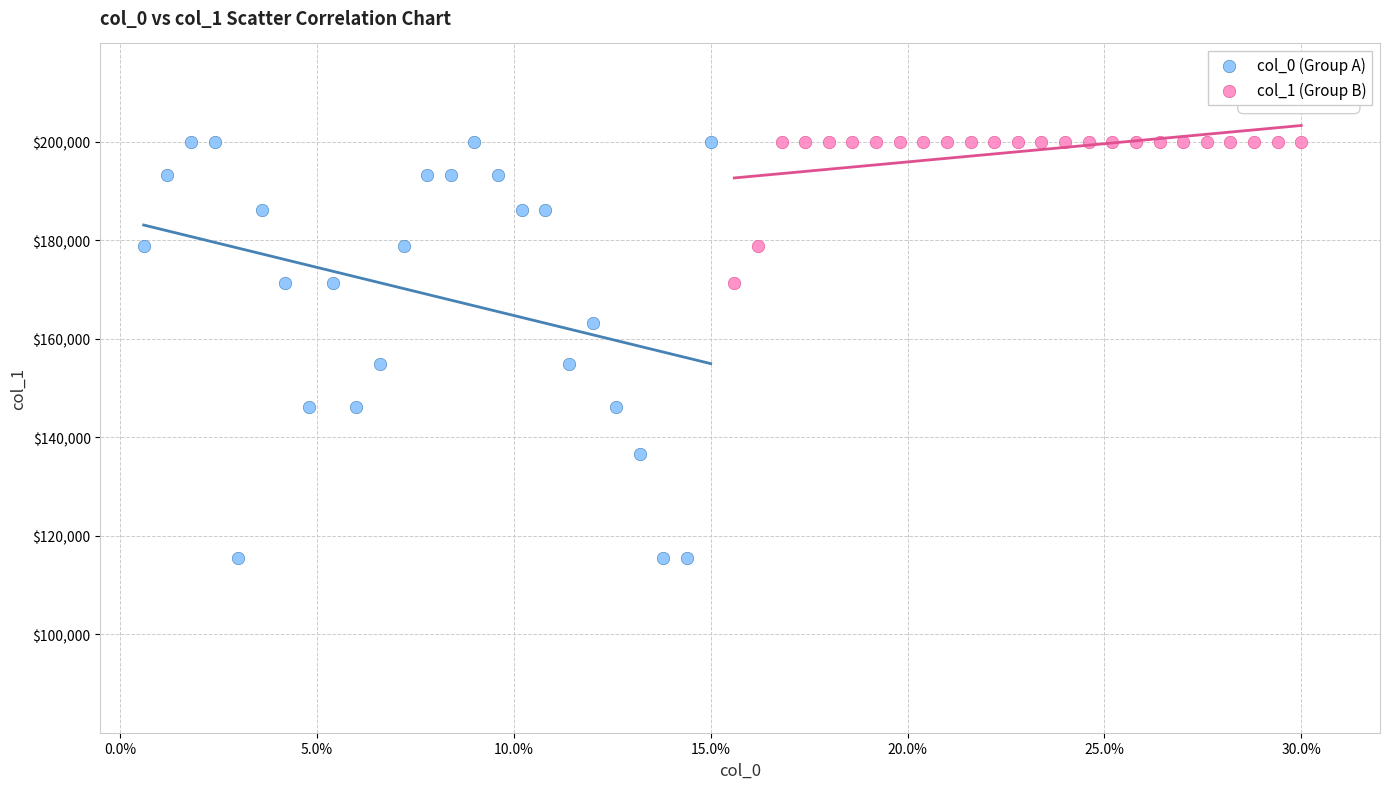

What are all the series names shown in the legend?

col_0 (Group A), col_1 (Group B)